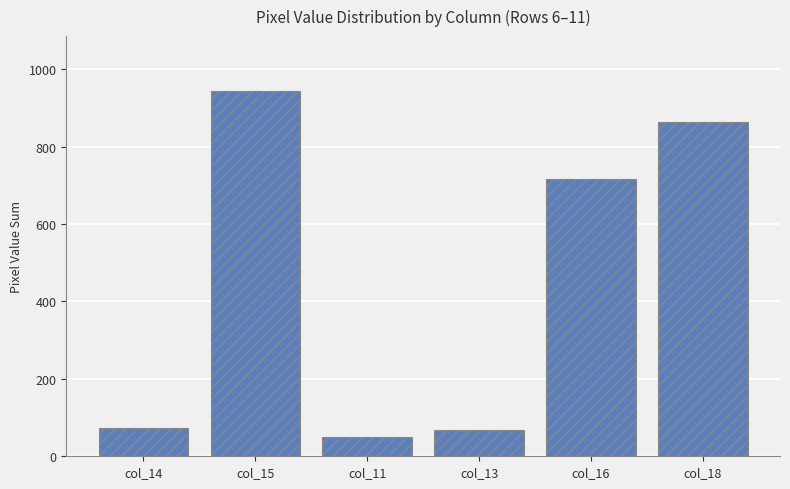

How many values are below 716?

3